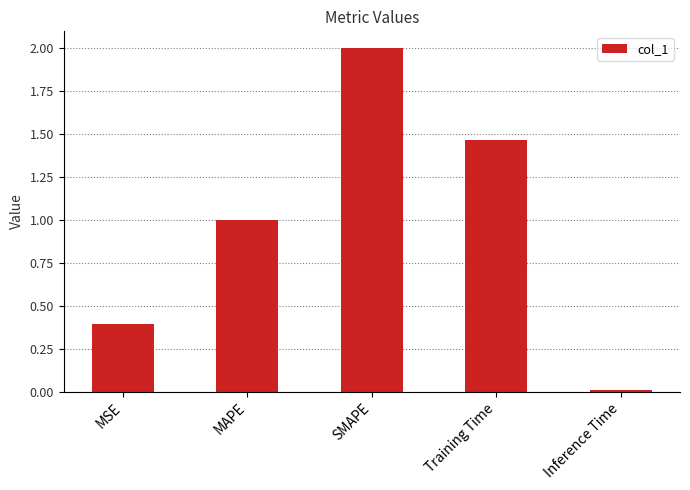

Which has a higher value, MAPE or Inference Time?

MAPE